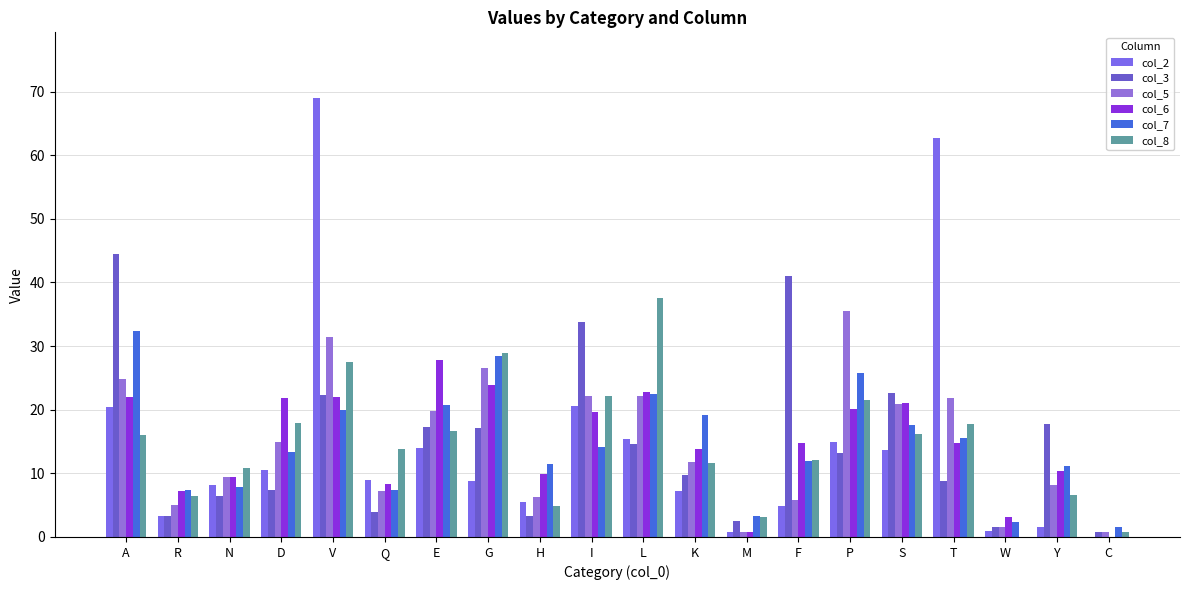

Which category has the lowest value across all series?

C